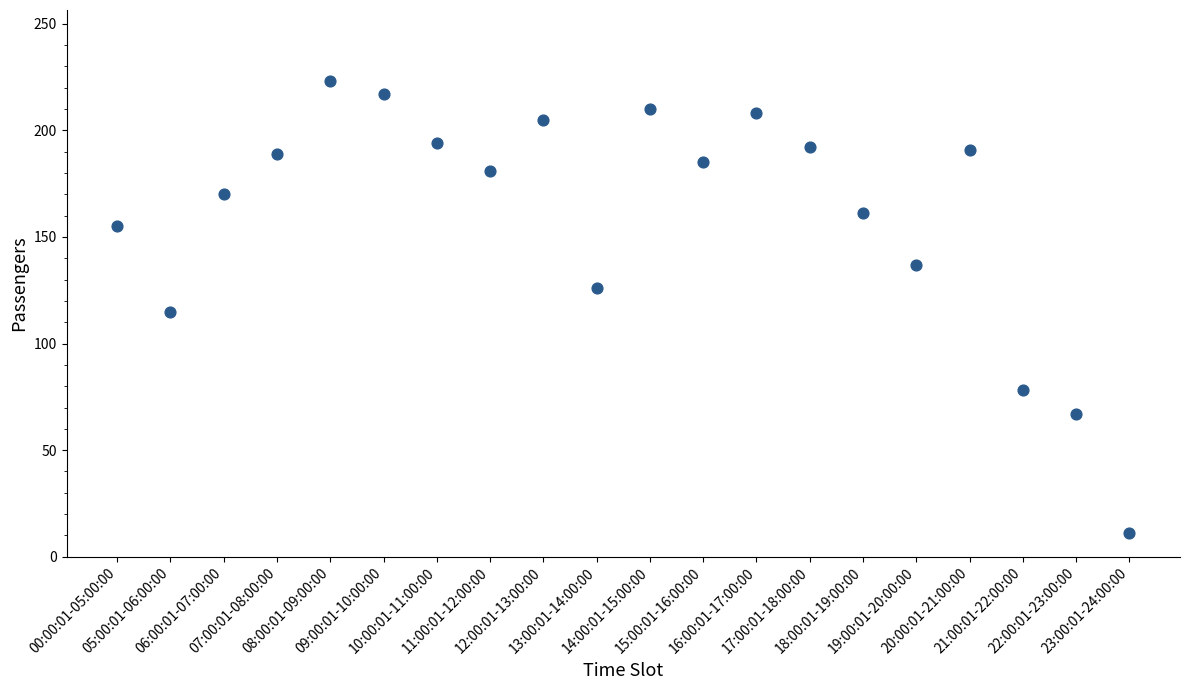

What is the range of Y values (max minus min)?

212